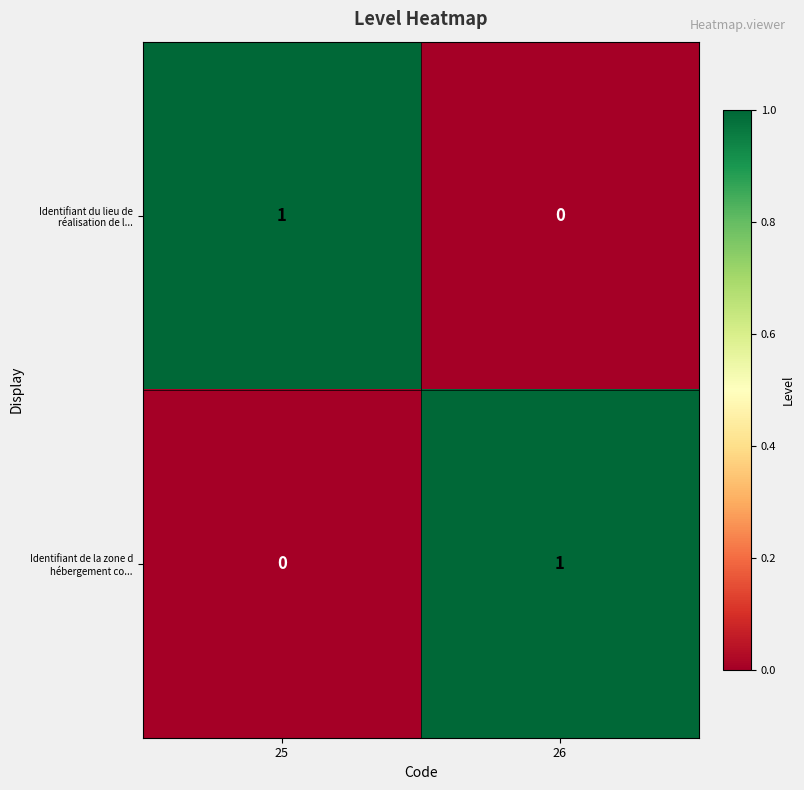

How many series are shown in this chart?

2